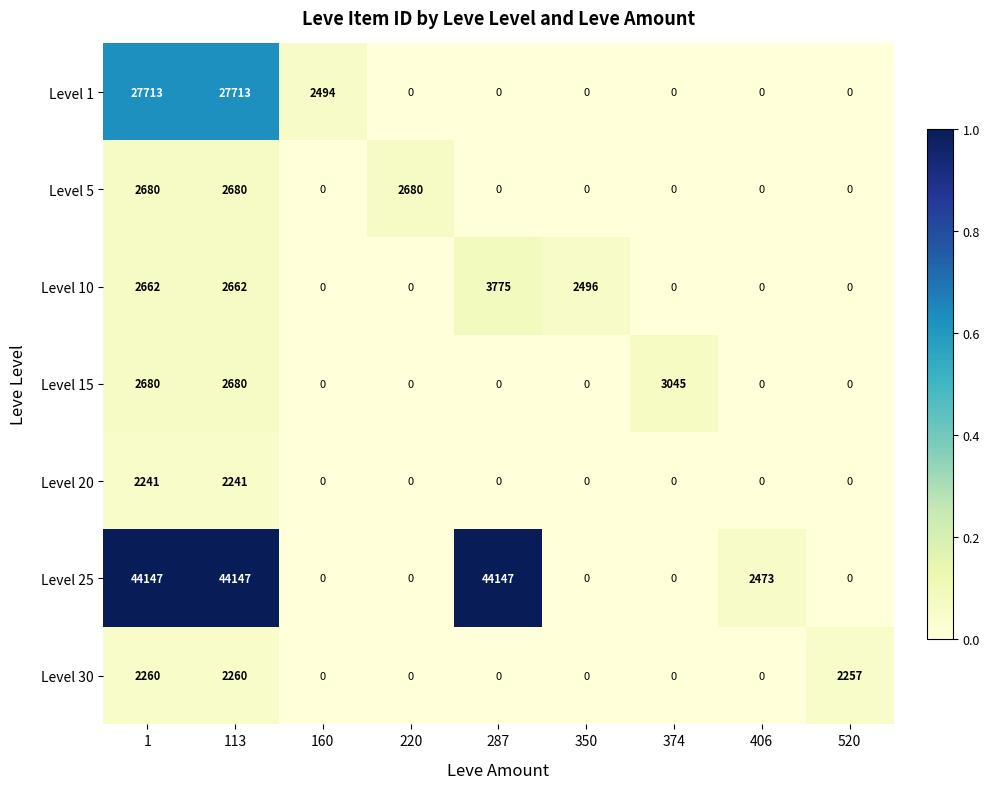

Between 350 and 520, which series saw the biggest shift?

Level 10